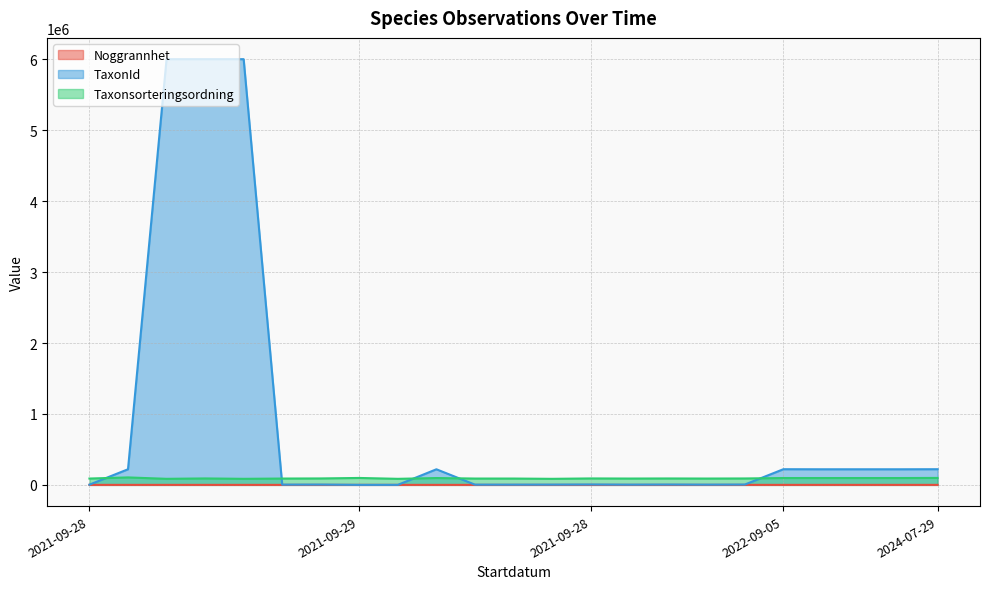

What is the total value across all series at 2022-09-05?

317131